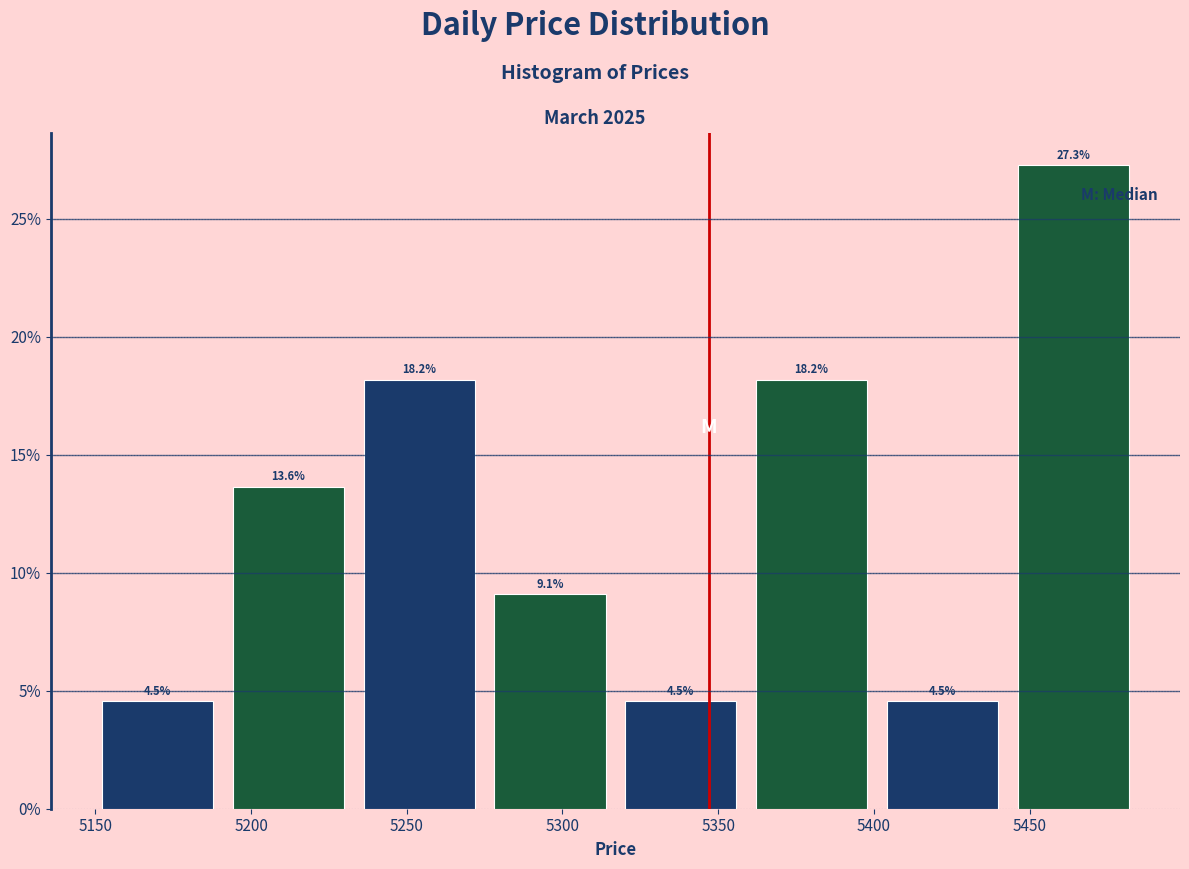

Reading left to right, list every bar in this chart as the range it spans on the x-axis followed by its height. The bar edges are not printed on the chart, so give them approximately, as read against the axis.

5149 to 5191: 4.5
5191 to 5233: 13.6
5233 to 5275: 18.2
5275 to 5317: 9.1
5317 to 5359: 4.5
5359 to 5401: 18.2
5401 to 5443: 4.5
5443 to 5485: 27.3